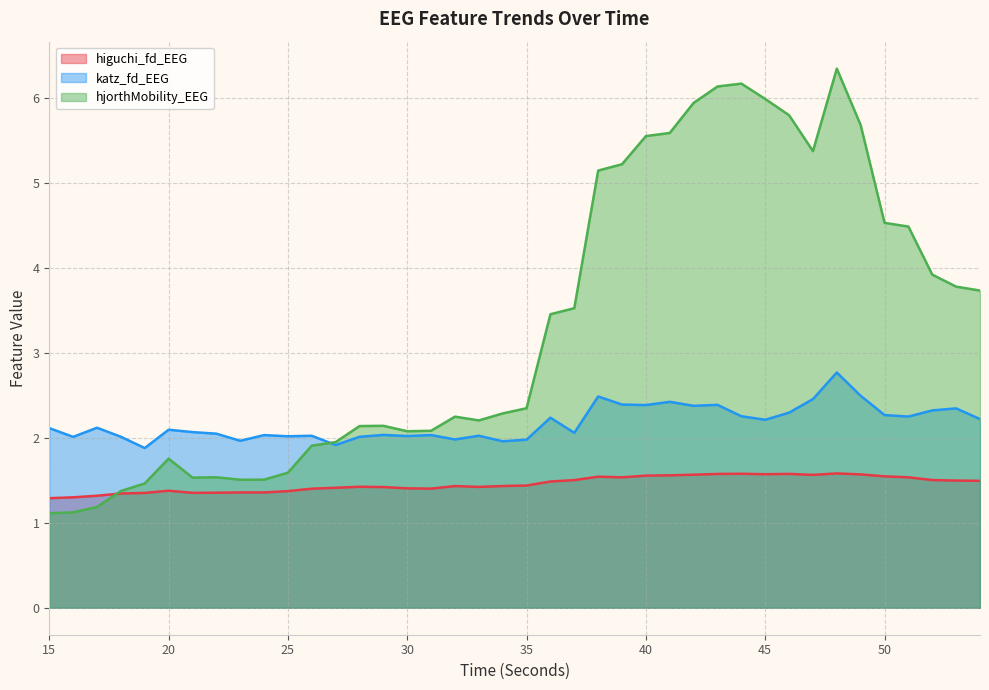

What are all the series names shown in the legend?

higuchi_fd_EEG, katz_fd_EEG, hjorthMobility_EEG